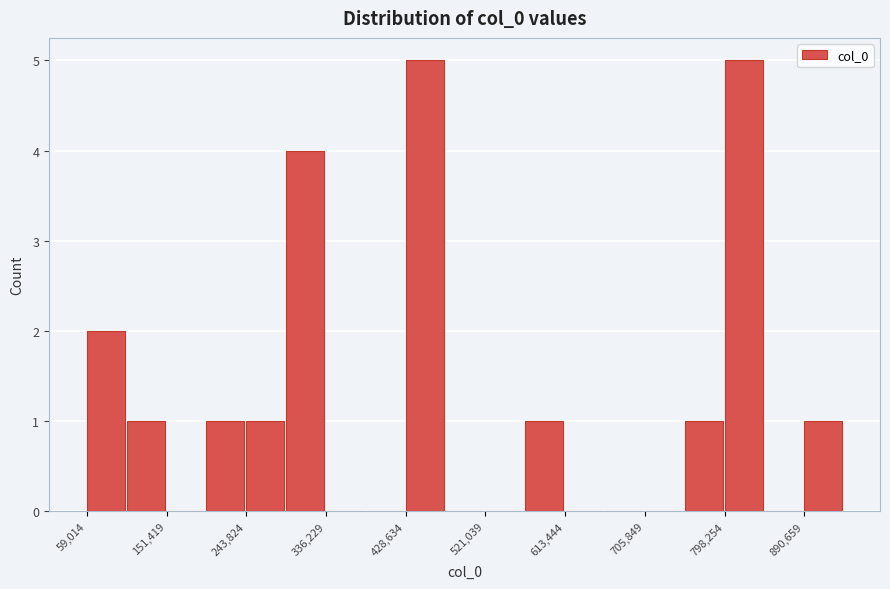

How tall is the bar that spans 430000 to 470000 on the x-axis? Neither the bar edges nor the heights are printed on the chart, so give them approximately, as read against the axes.

5